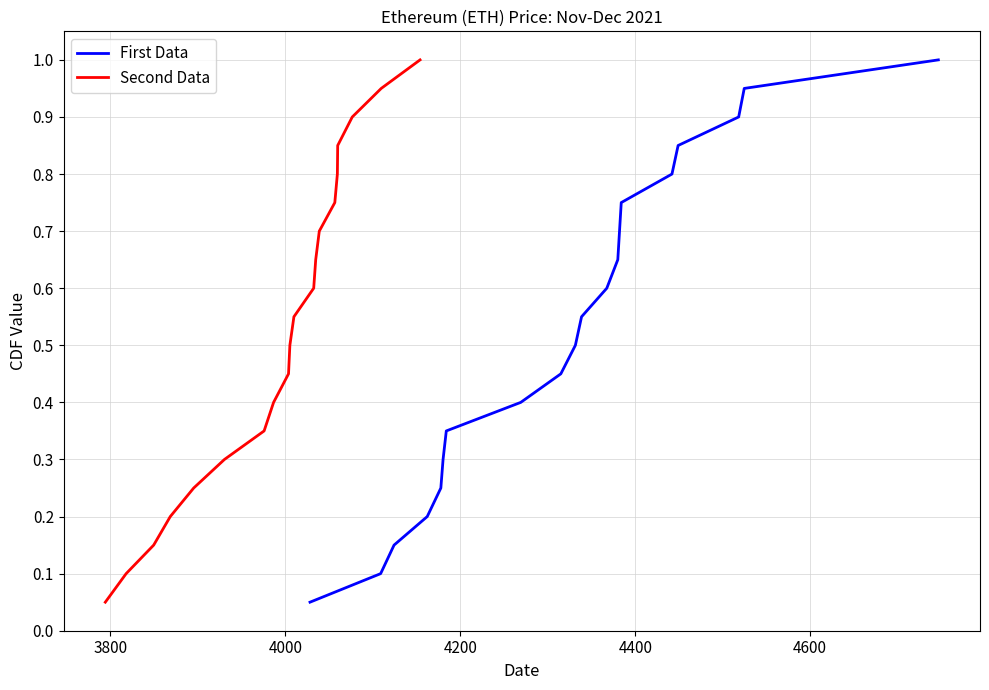

What is the maximum value for First Data?

1.0